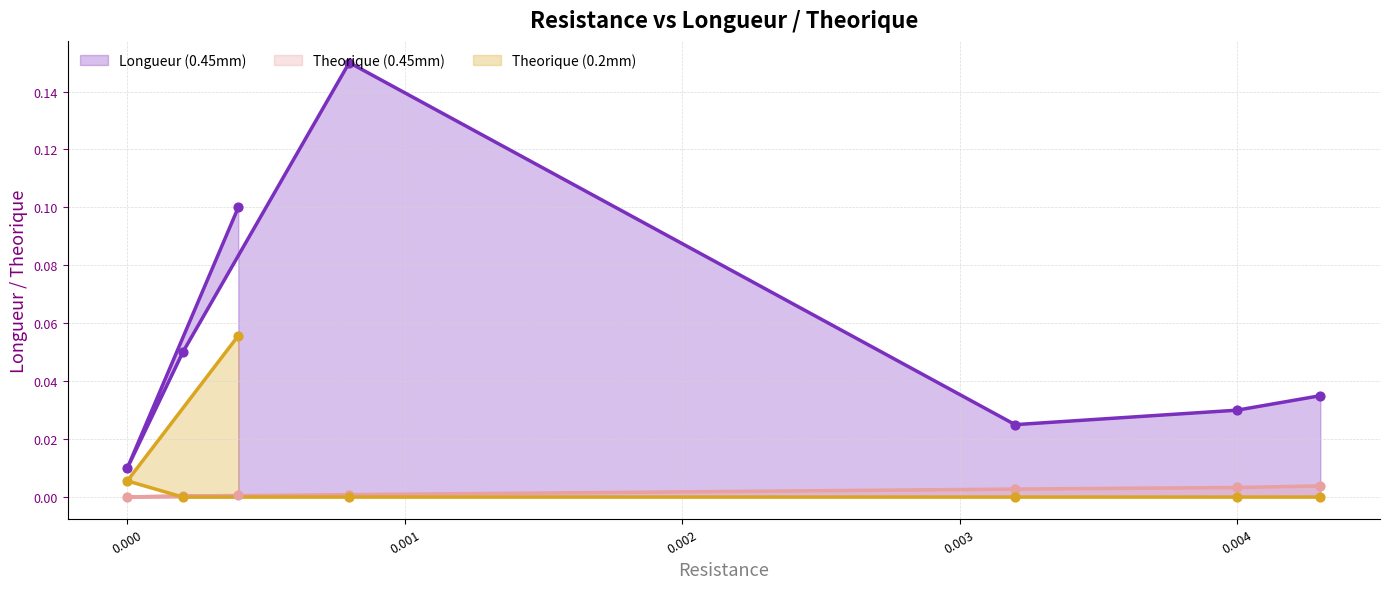

Which series has the largest Y range (max minus min)?

Longueur (0.45mm)